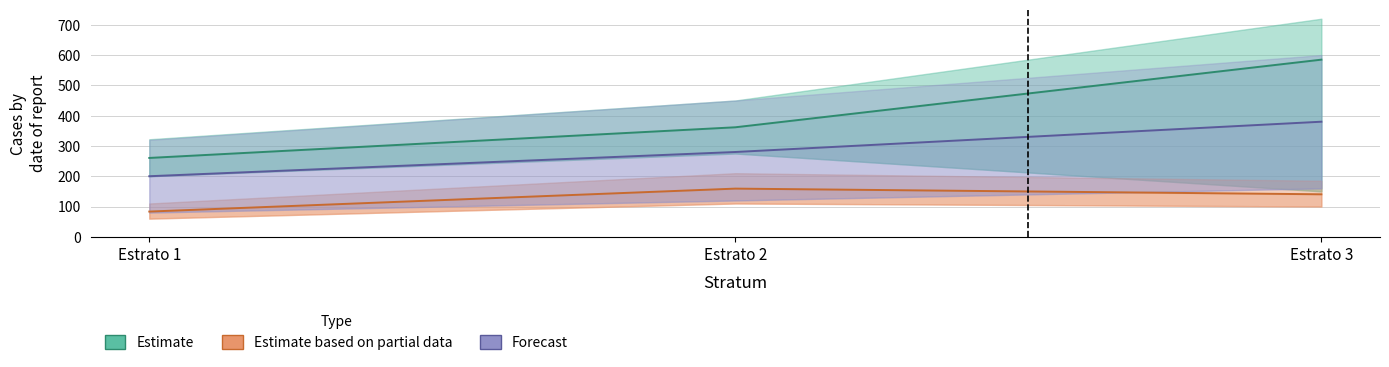

Is the value of Estimate based on partial data at Estrato 1 greater than the value of Forecast at Estrato 3?

No